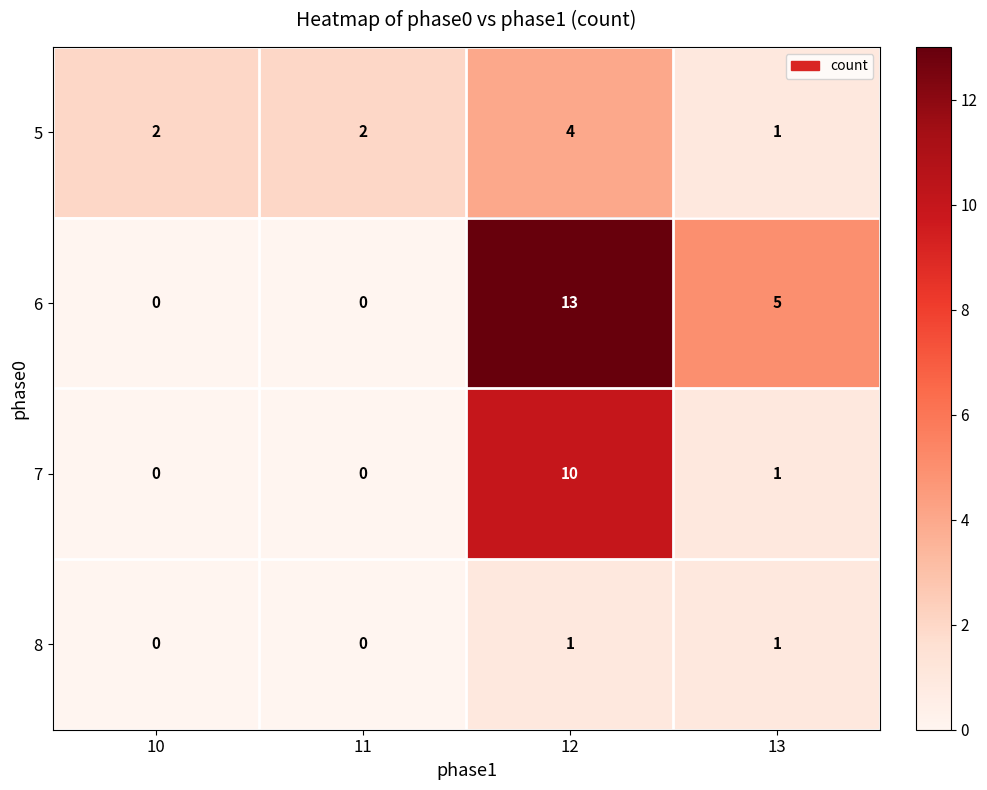

How many 7 values are between 0 and 10?

4